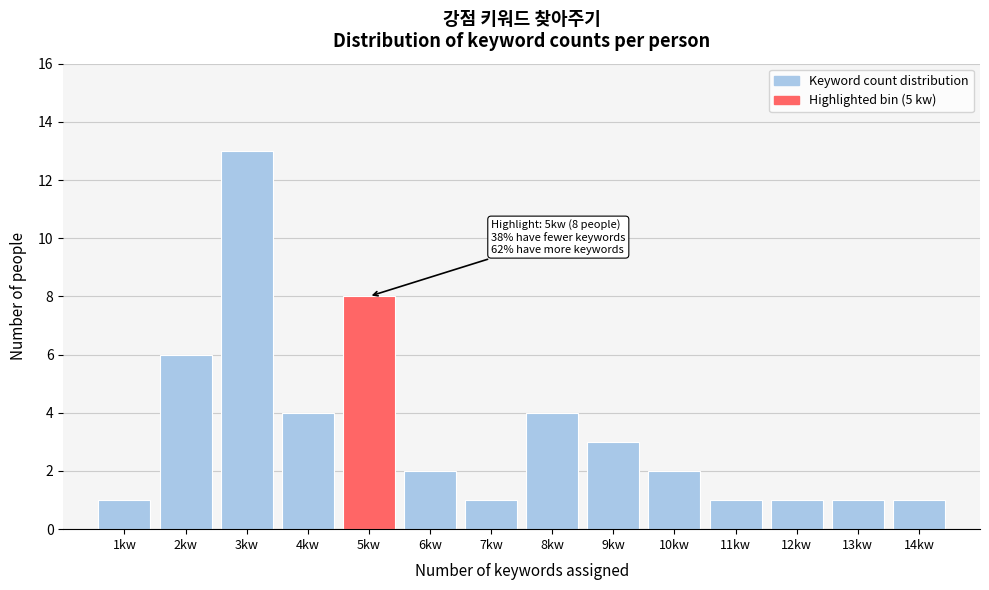

Reading right to left, what are all the values shown in this chart?

14kw=1	13kw=1	12kw=1	11kw=1	10kw=2	9kw=3	8kw=4	7kw=1	6kw=2	5kw=8	4kw=4	3kw=13	2kw=6	1kw=1